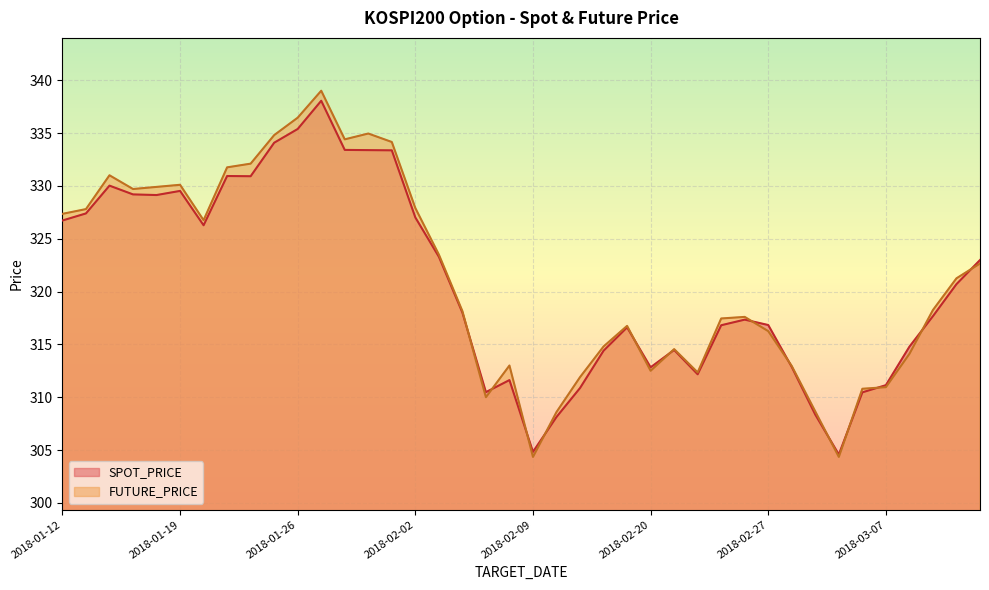

How many lines are shown in the chart?

2